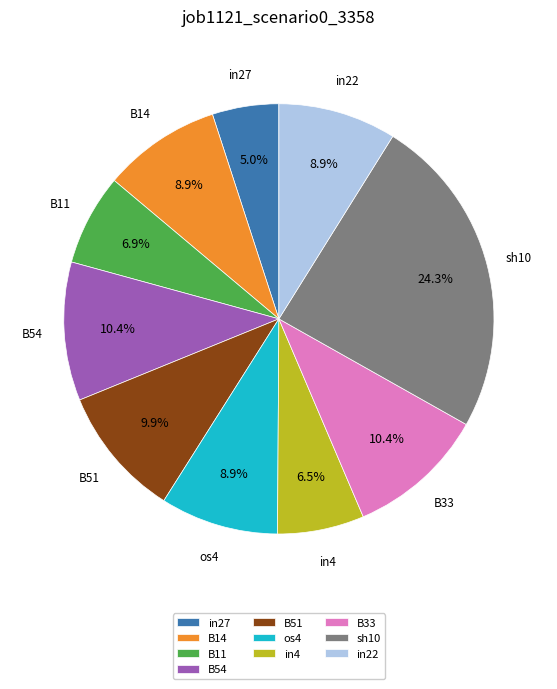

Does any single category account for the majority?

No